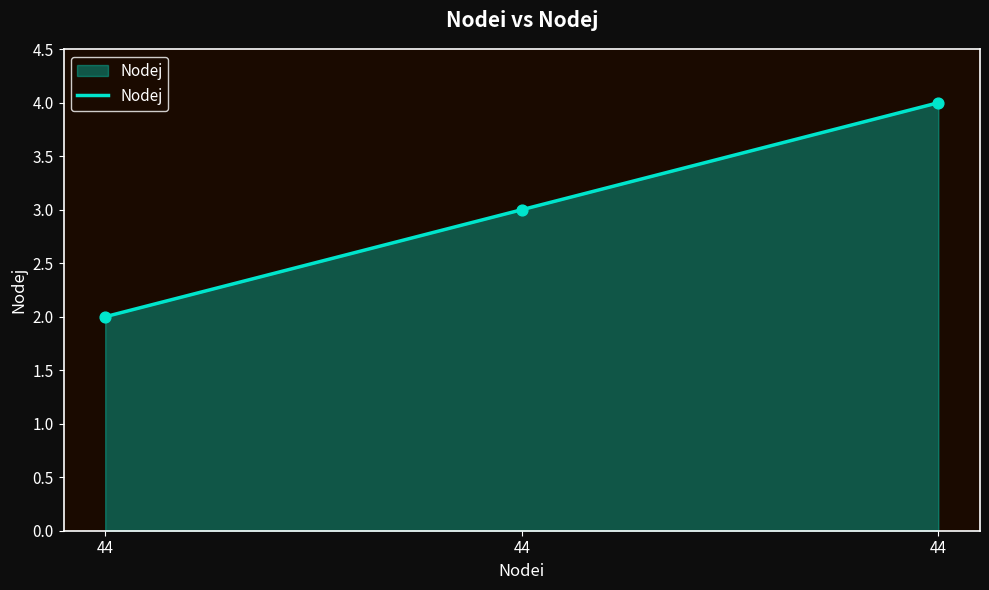

Count the number of categories in the chart.

3